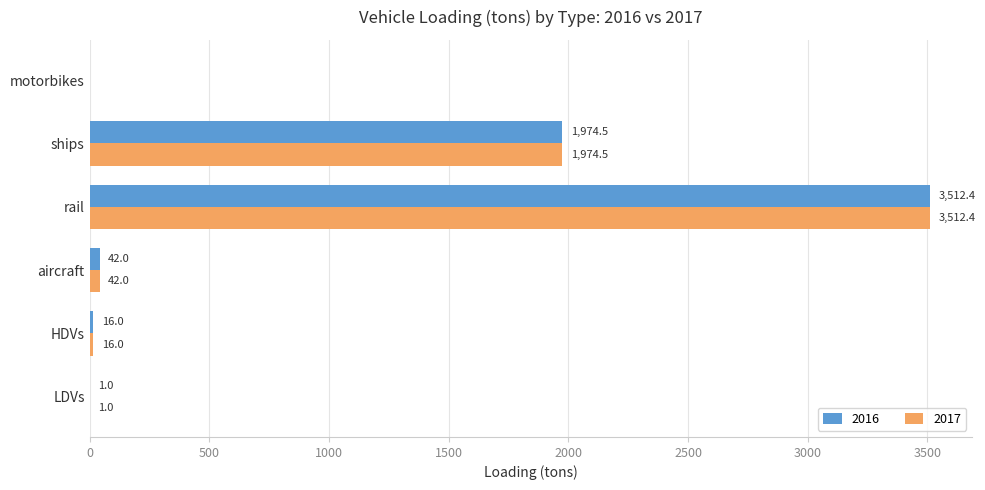

The value of 2017 at HDVs is 16.0. True or false?

True